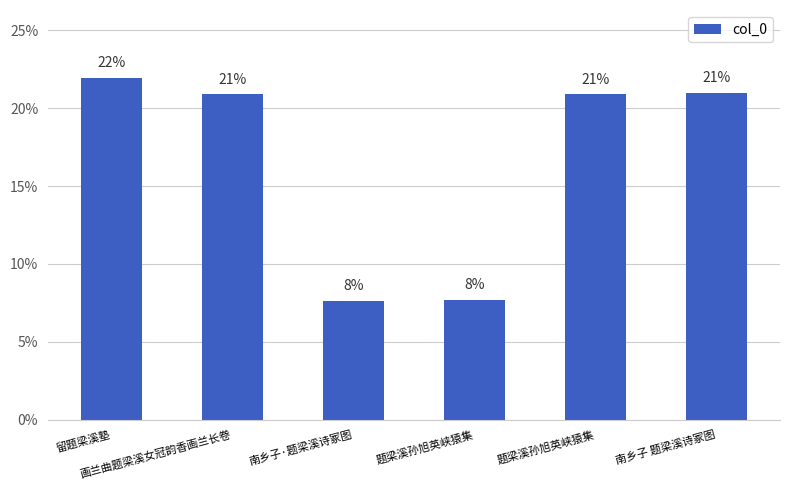

Reading left to right, list all the values displayed in this chart.

留题梁溪塾=21.9	画兰曲题梁溪女冠韵香画兰长卷=20.9	南乡子·题梁溪诗冢图=7.6	题梁溪孙旭英峡猿集=7.7	题梁溪孙旭英峡猿集=20.9	南乡子 题梁溪诗冢图=21.0